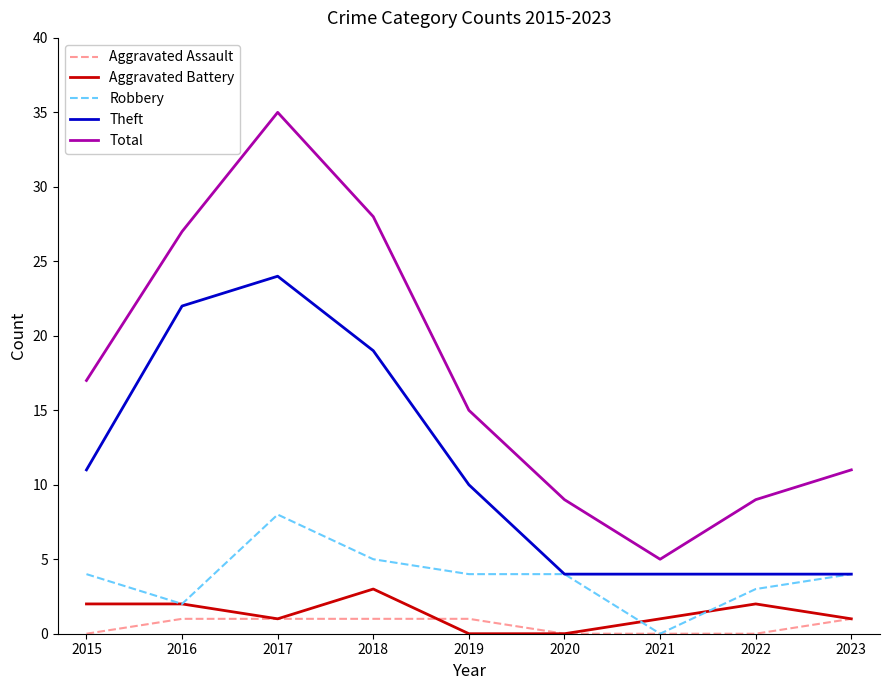

Is it true that Theft equals 24 at 2017?

True